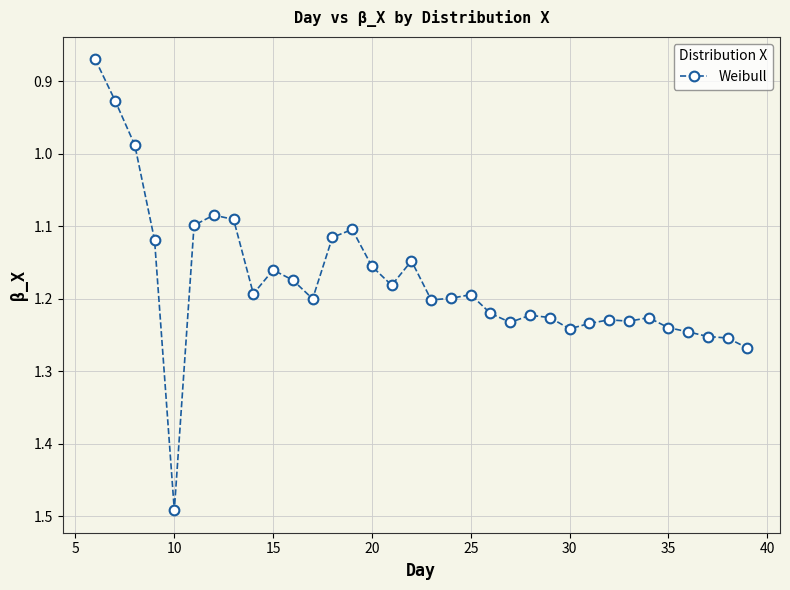

True or false: the data has more than 2 interior local peaks.

True